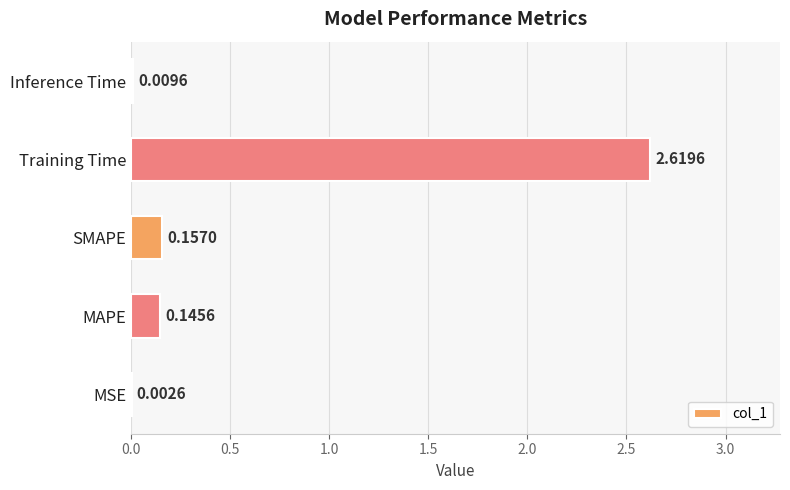

Which has a higher value, SMAPE or Training Time?

Training Time